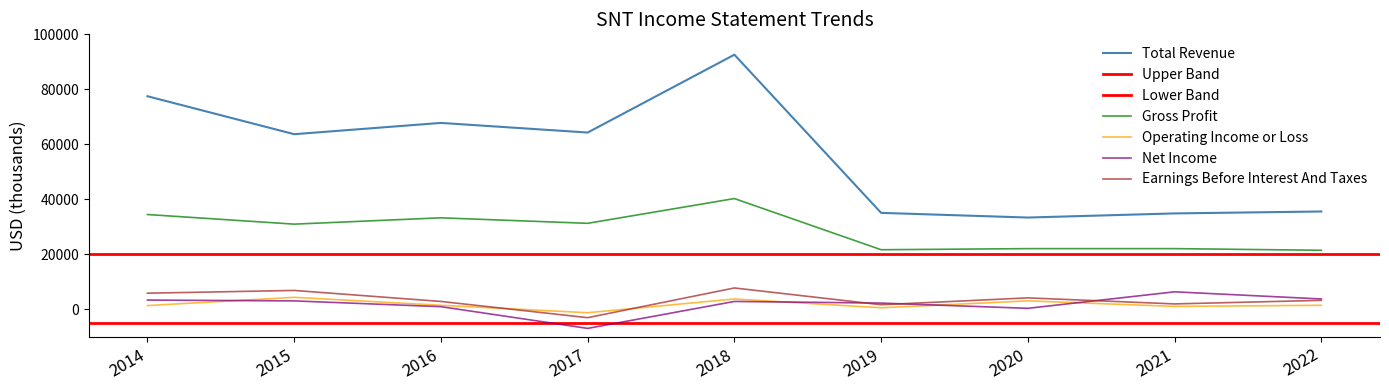

Between 2018 and 2020, which series saw the biggest shift?

Total Revenue